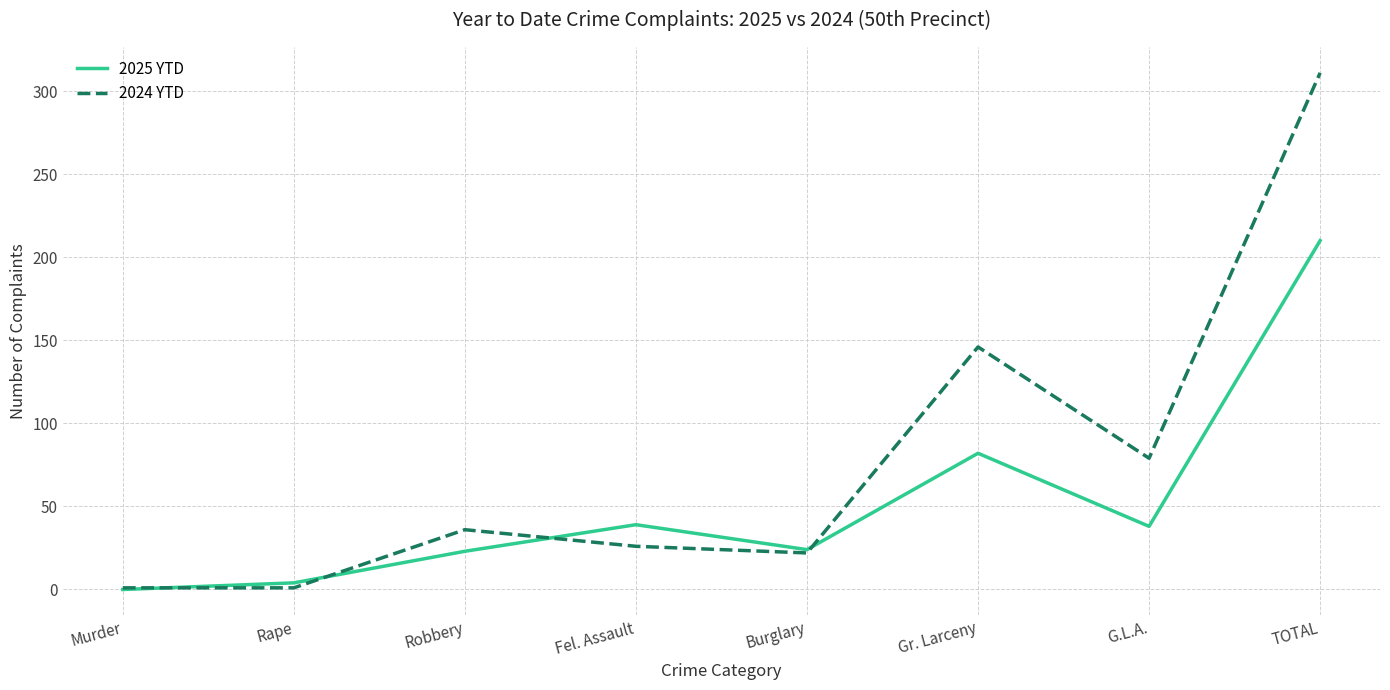

Rank the series by their maximum value, from lowest to highest.

2025 YTD, 2024 YTD